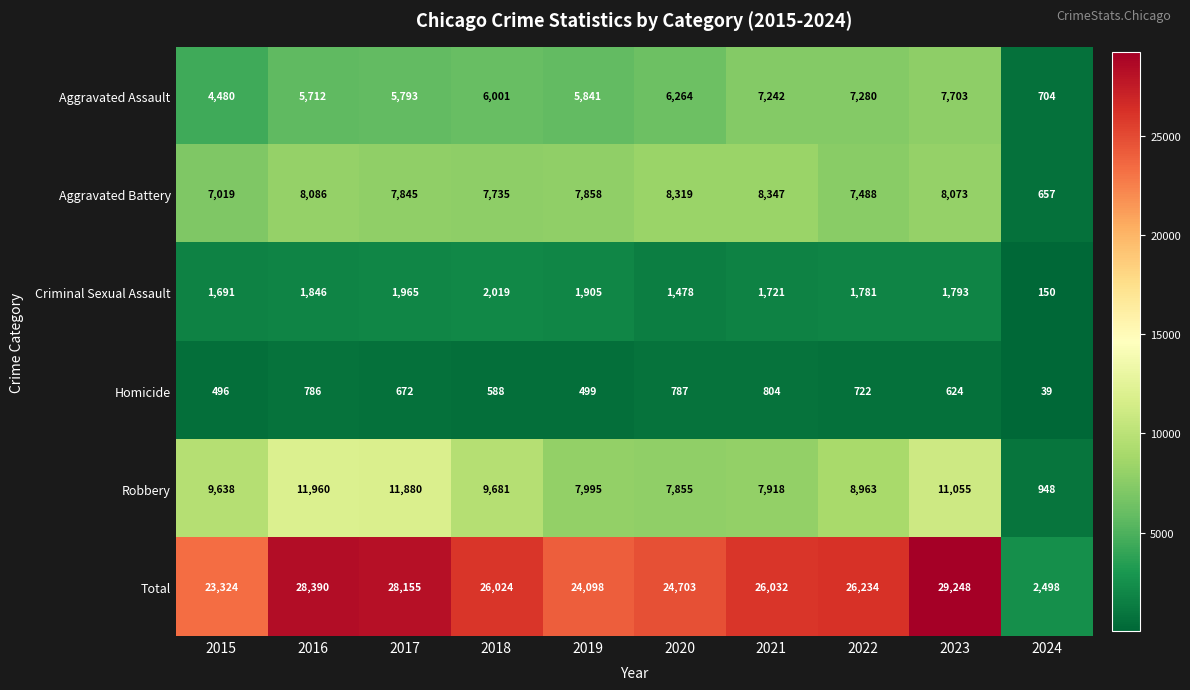

Which label corresponds to the largest value in the chart?

2023